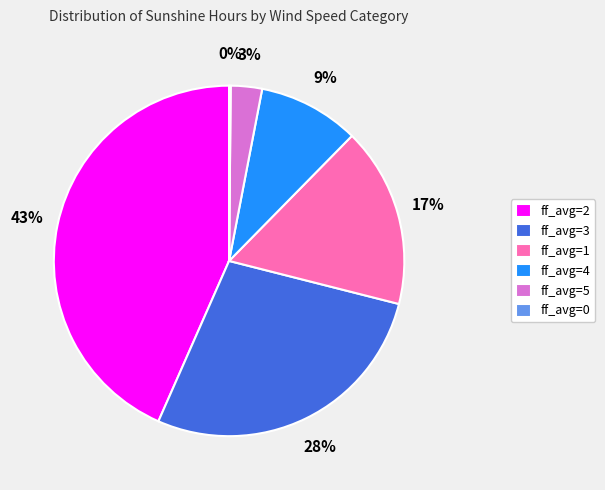

To the nearest percent, what is the average slice percentage?

17%